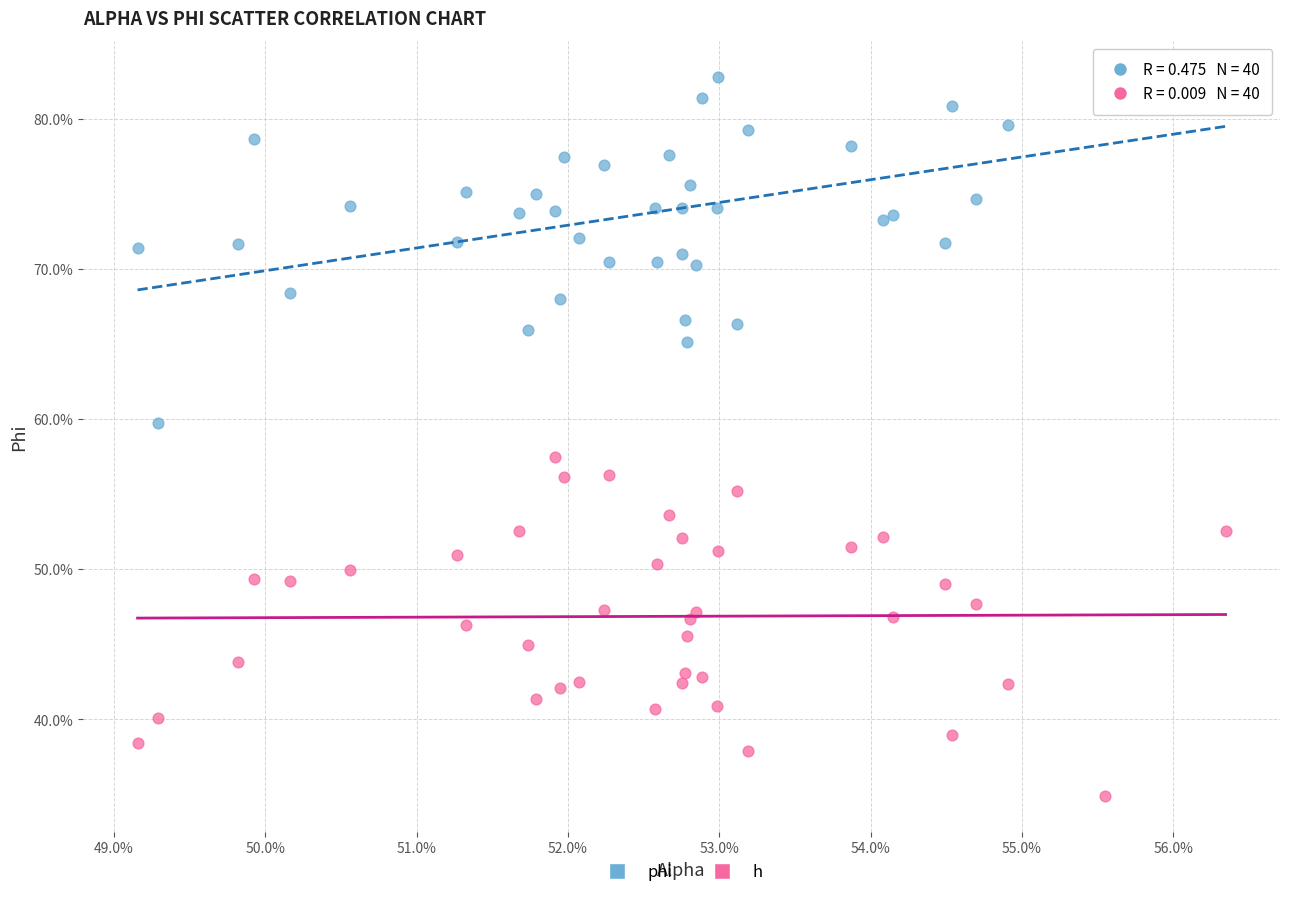

Which series contains the lowest Y value?

h